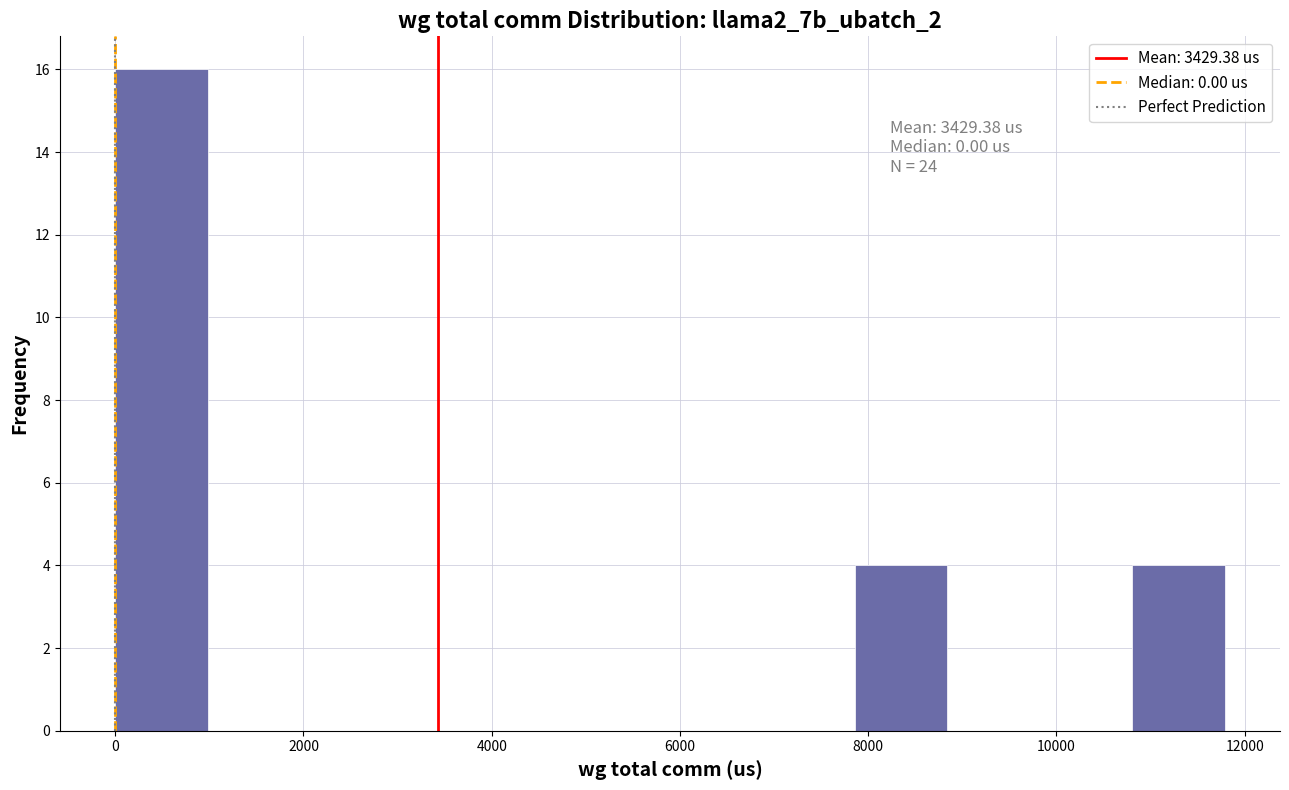

Which range on the x-axis has the tallest bar?

0 to 1000